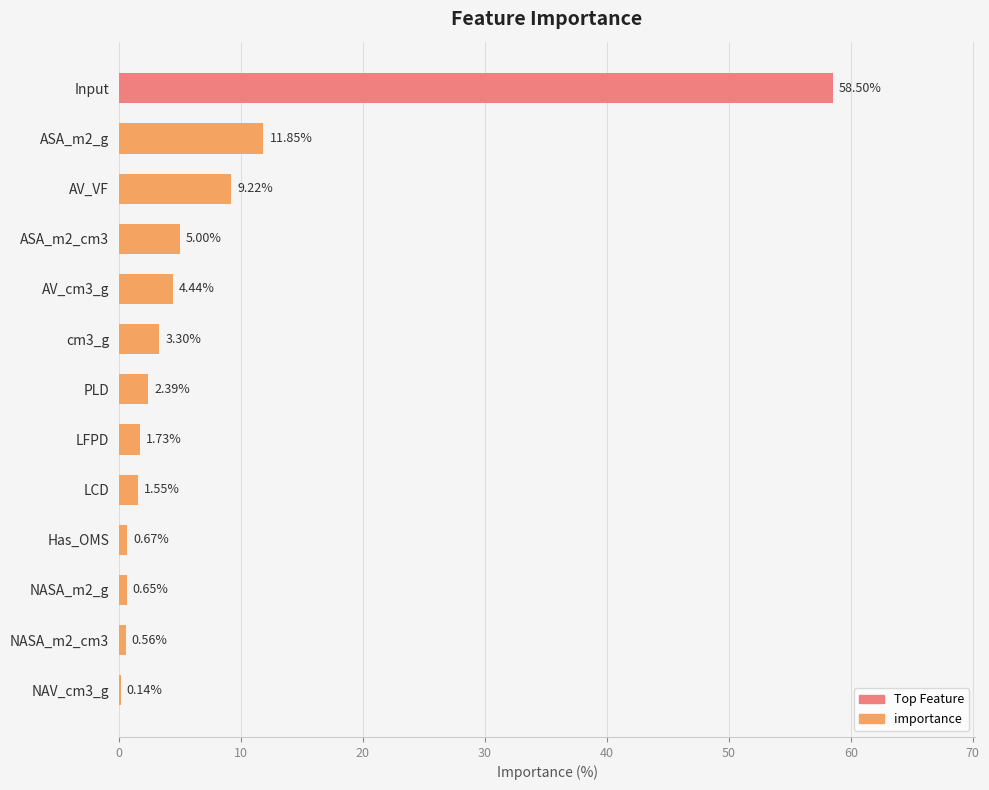

What is the sum of the values at AV_VF and PLD?

11.6